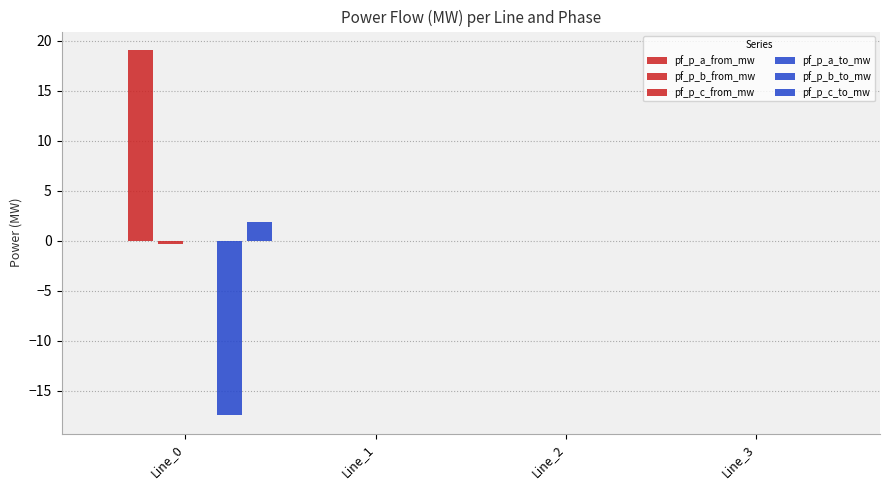

Reading left to right, extract all data points from this chart.

pf_p_a_from_mw: Line_0=-0.0	Line_1=0.0	Line_2=0.0	Line_3=-0.0
pf_p_b_from_mw: Line_0=19.1	Line_1=0.0	Line_2=0.0	Line_3=0.0
pf_p_c_from_mw: Line_0=-0.3	Line_1=0.0	Line_2=0.0	Line_3=-0.0
pf_p_a_to_mw: Line_0=0.0	Line_1=-0.0	Line_2=-0.0	Line_3=0.0
pf_p_b_to_mw: Line_0=-17.5	Line_1=-0.0	Line_2=-0.0	Line_3=0.0
pf_p_c_to_mw: Line_0=1.9	Line_1=-0.0	Line_2=-0.0	Line_3=-0.0